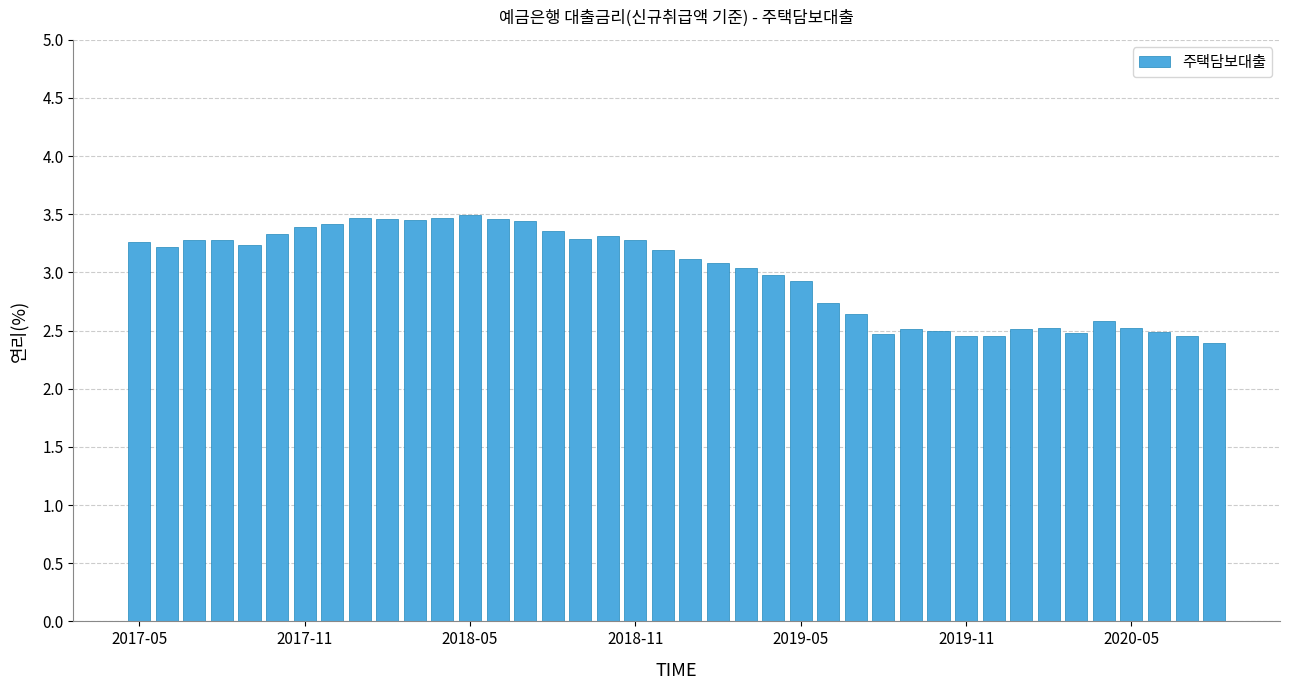

What is the value of the 23rd bar from the left?

3.0